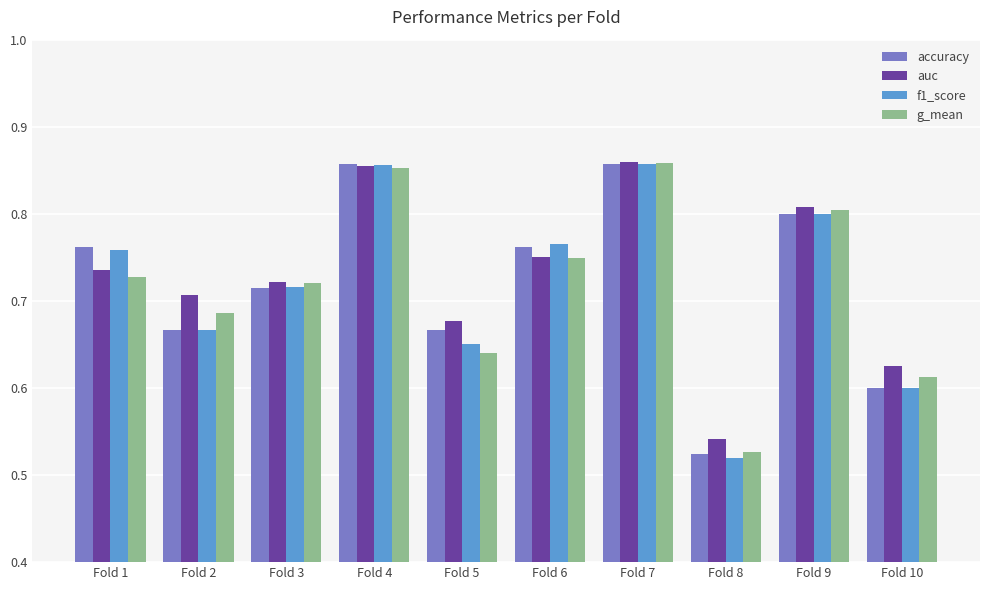

Which series changed the most between Fold 1 and Fold 9?

g_mean